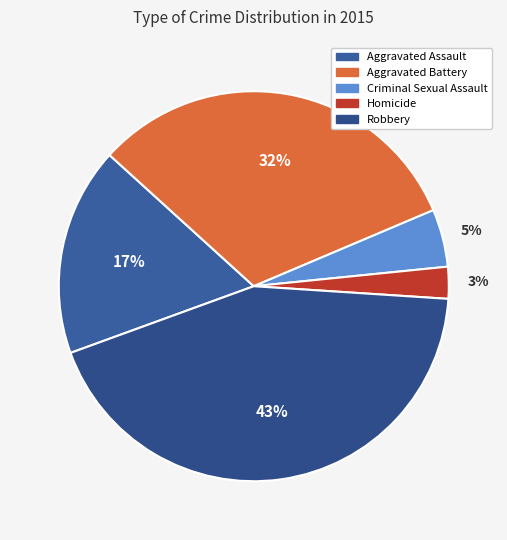

What percentage is NOT represented by Criminal Sexual Assault?

95.2%